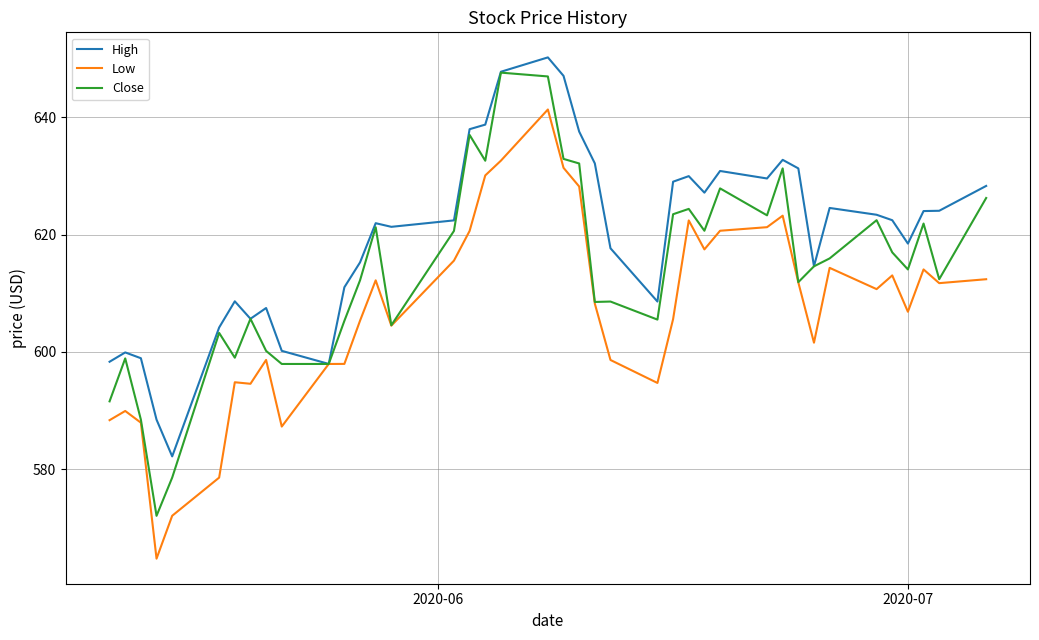

Which series has the largest total across all categories?

High